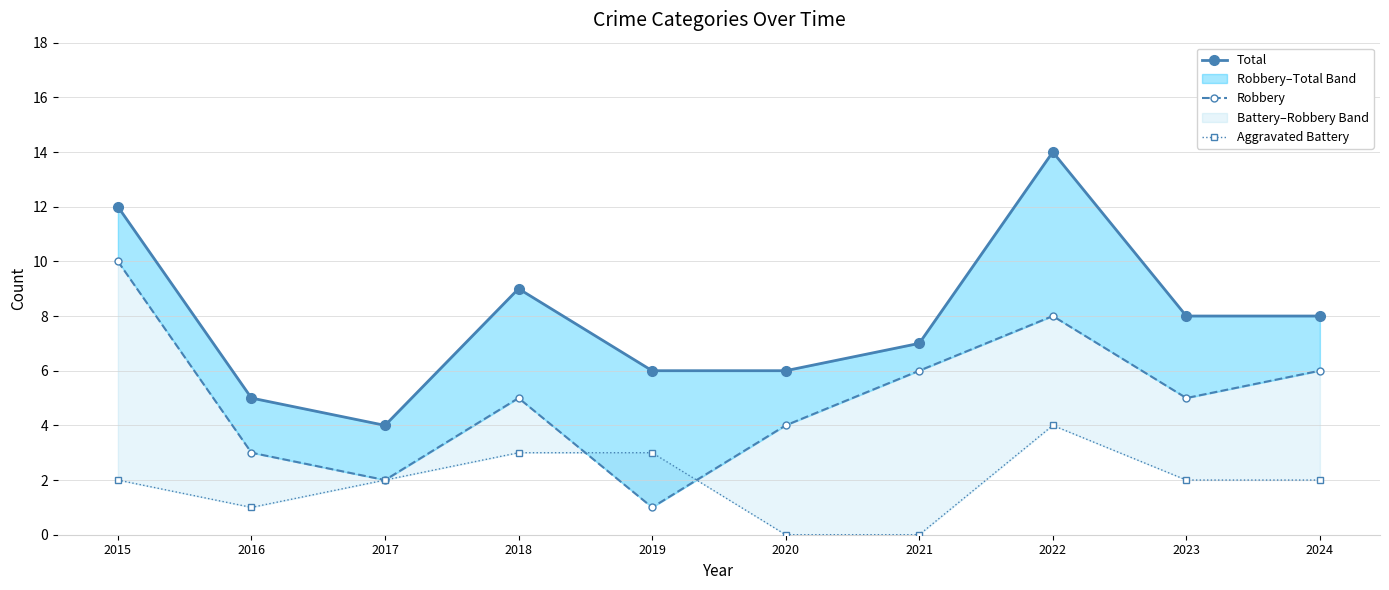

What is the difference between the second highest and second lowest values in the Aggravated Battery series?

3